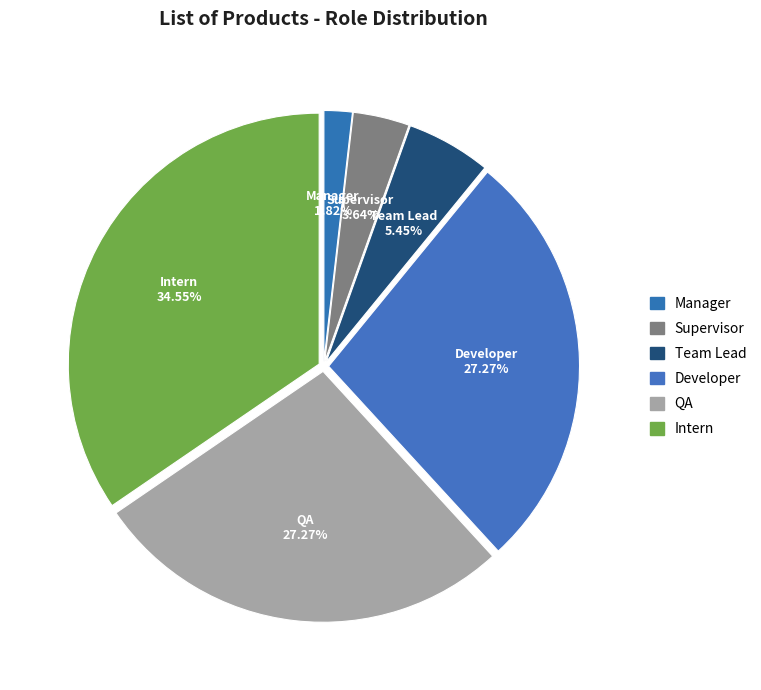

What is the ratio of the value at Supervisor to the value at Developer?

0.1